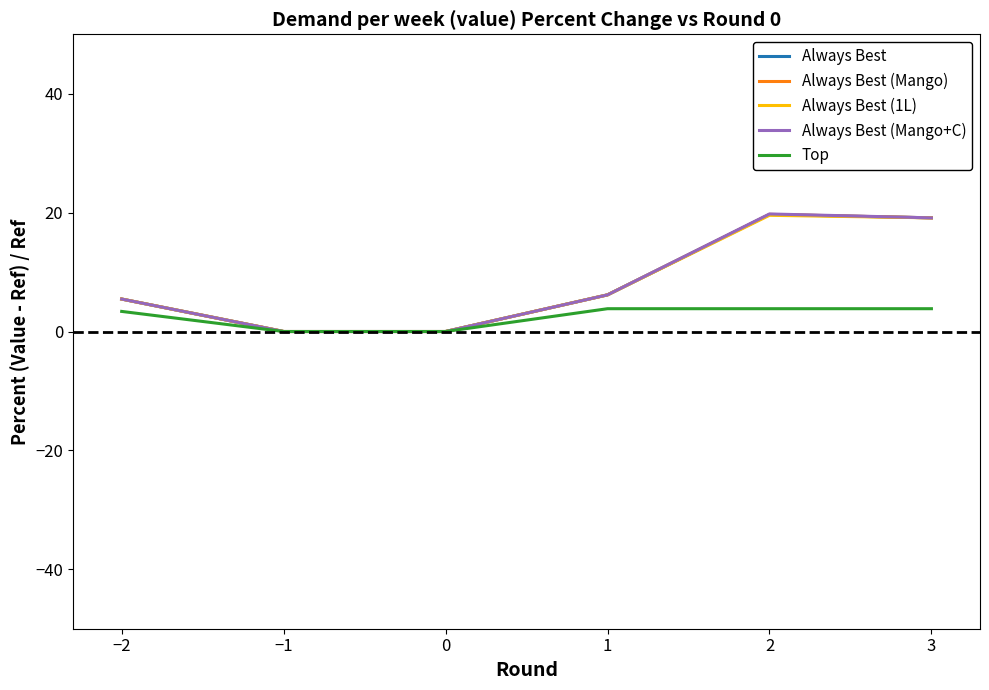

What is the maximum value shown in the chart?

19.8